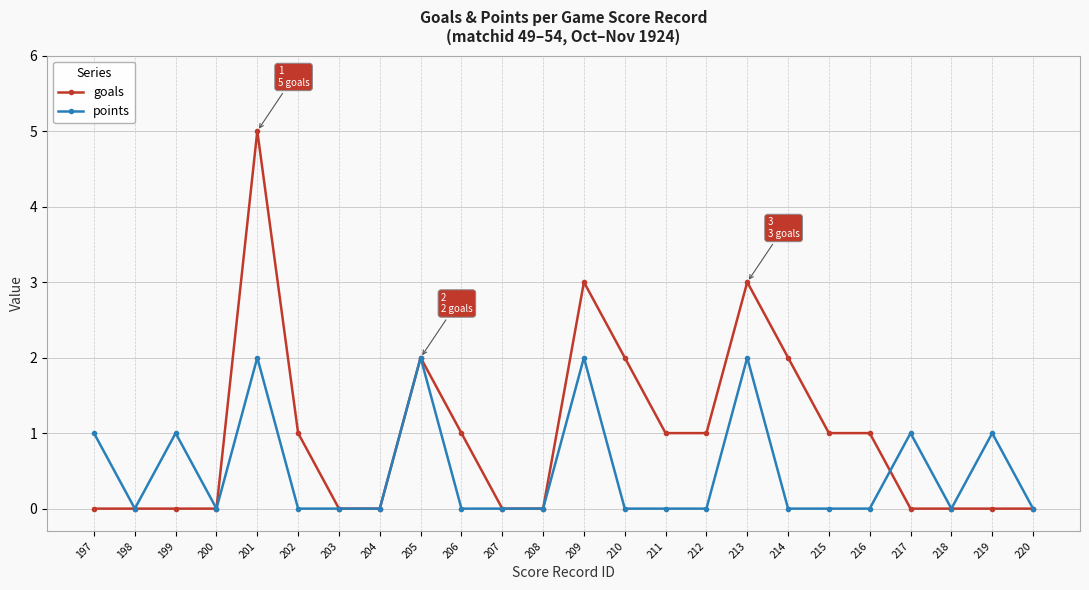

Does the chart display data point markers on the line(s)?

Yes